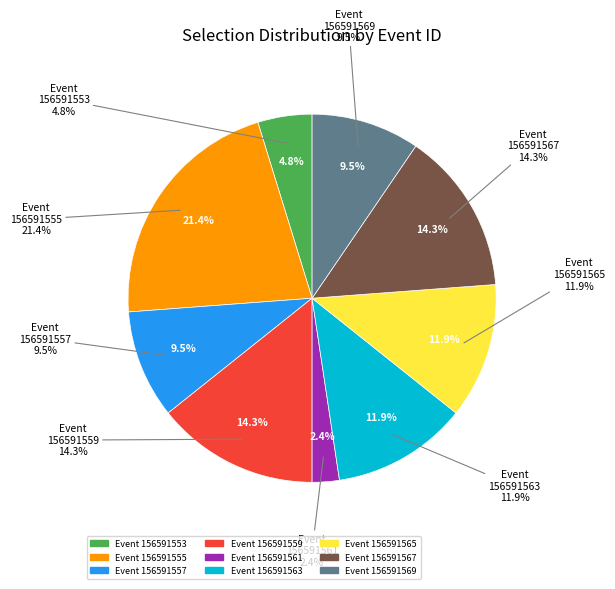

Is the sum of 156591561 and 156591563 greater than half?

No